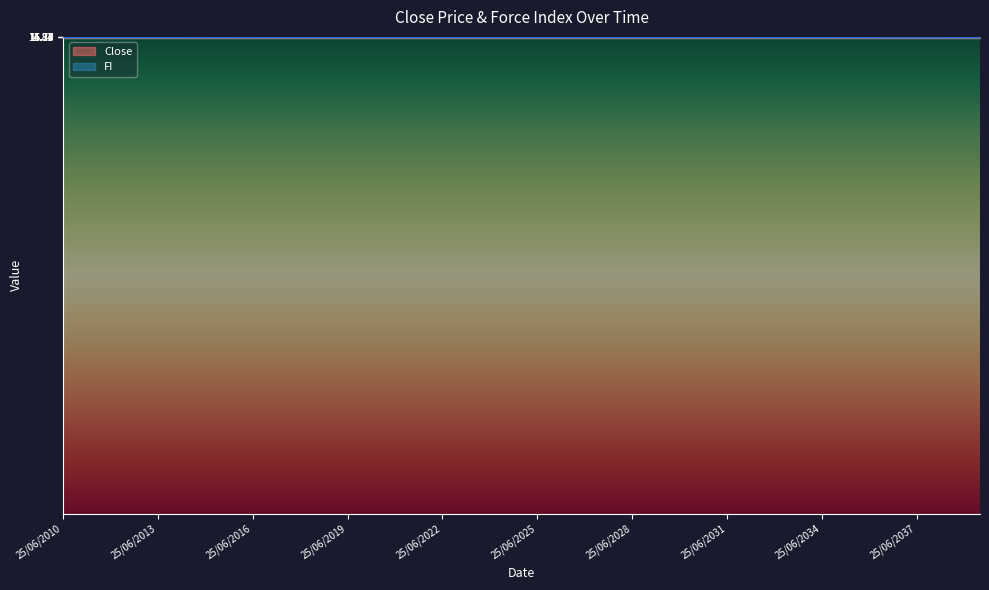

What is the average value of the Close series?

14.6